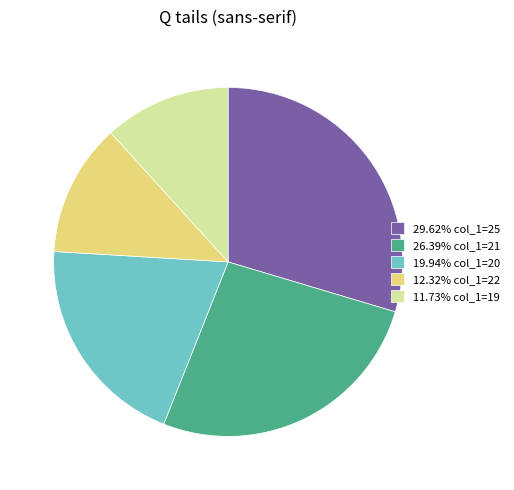

Approximately how many times larger is the value at 29.62% col_1=25 compared to 19.94% col_1=20?

1.5